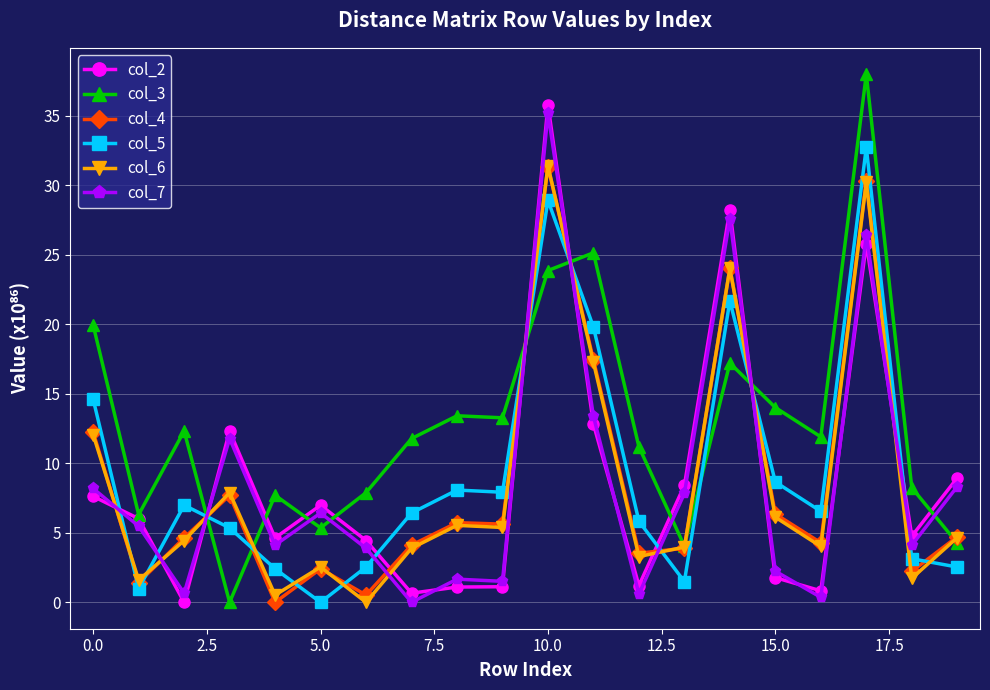

What is the value of the col_7 point at the 11th from the left?

35.1